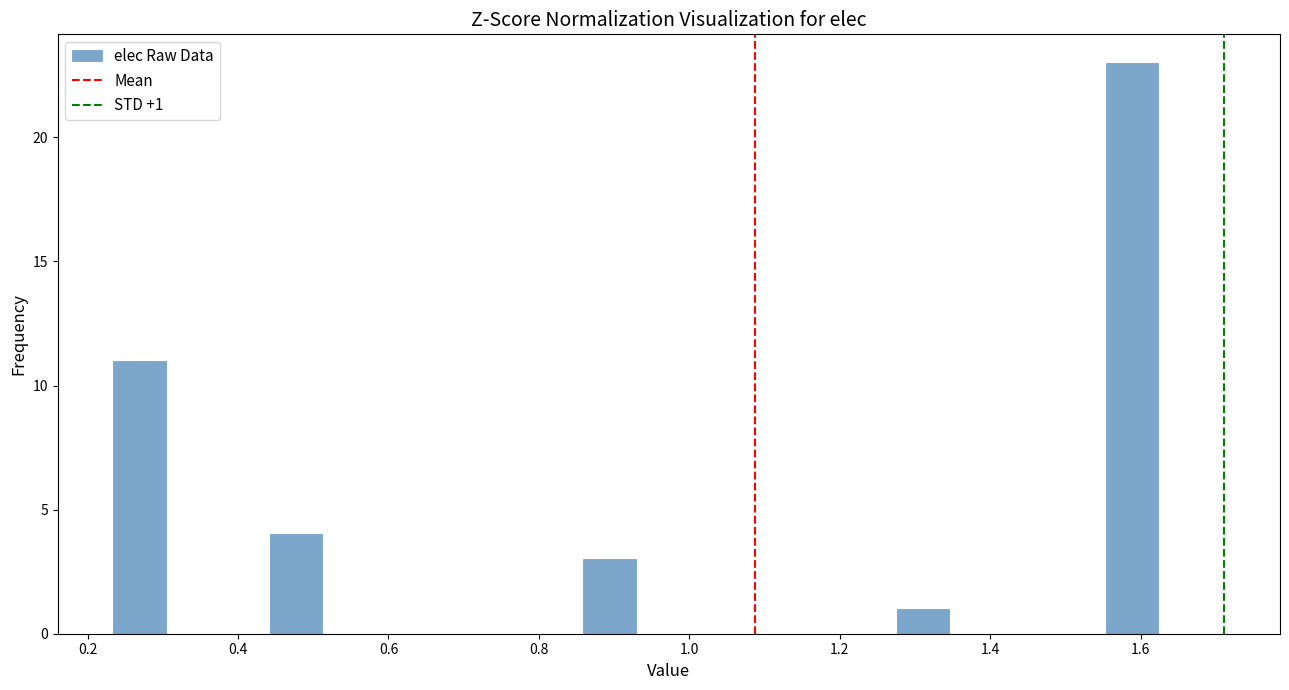

Read against the x-axis, roughly where is the centre of the tallest bar?

1.58